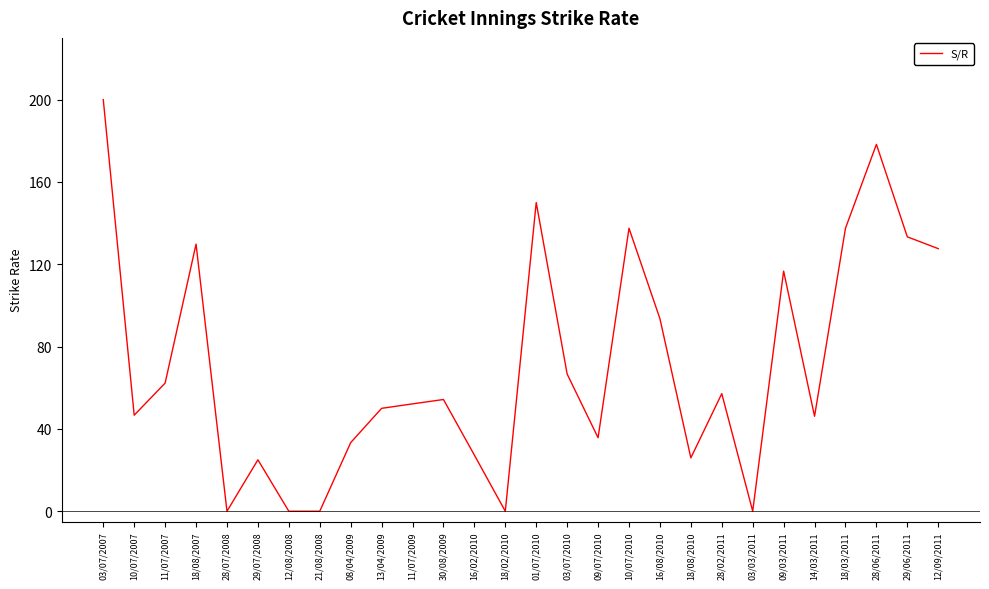

What is the change in value from 18/08/2010 to 12/09/2011?

+101.7